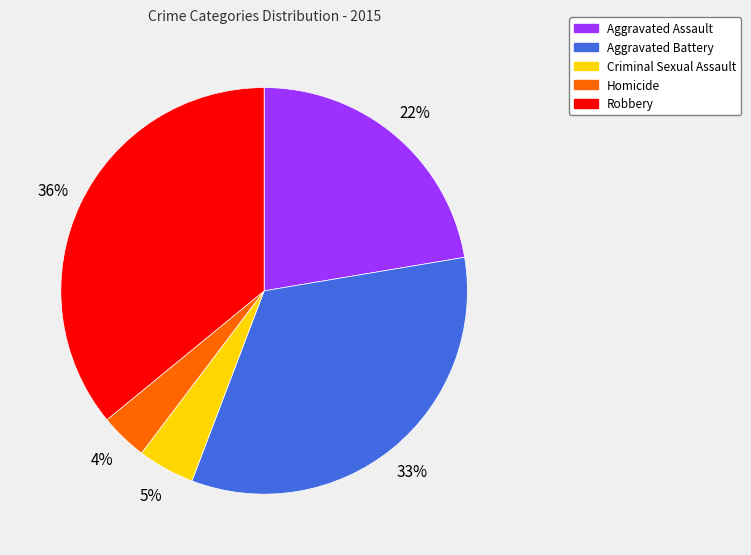

How many segments does this pie chart have?

5